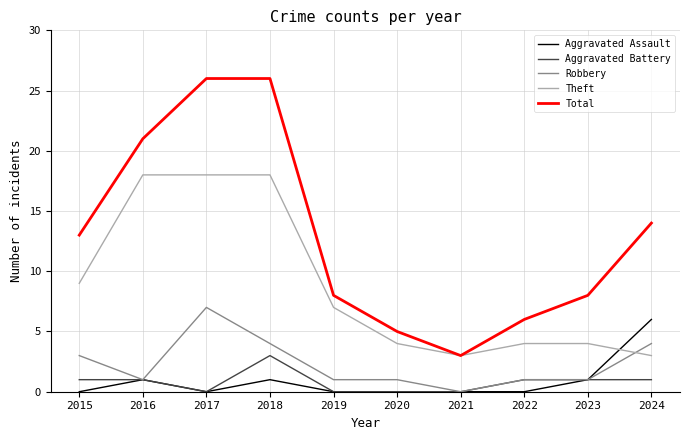

The Theft series shows 18 at 2017. True or false?

True